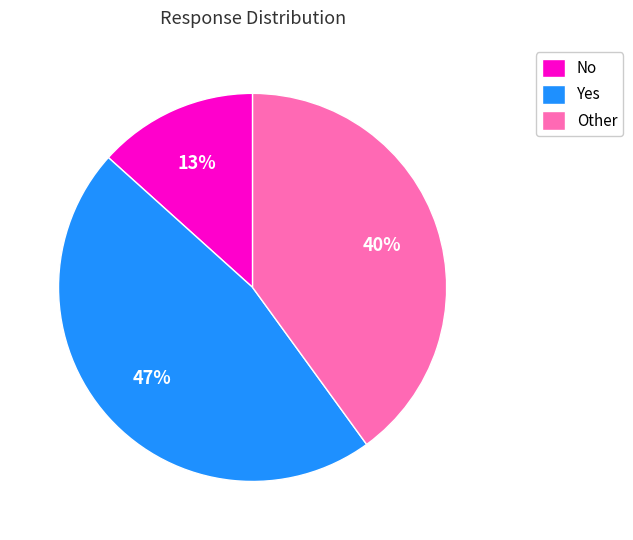

How many slices are in this pie chart?

3